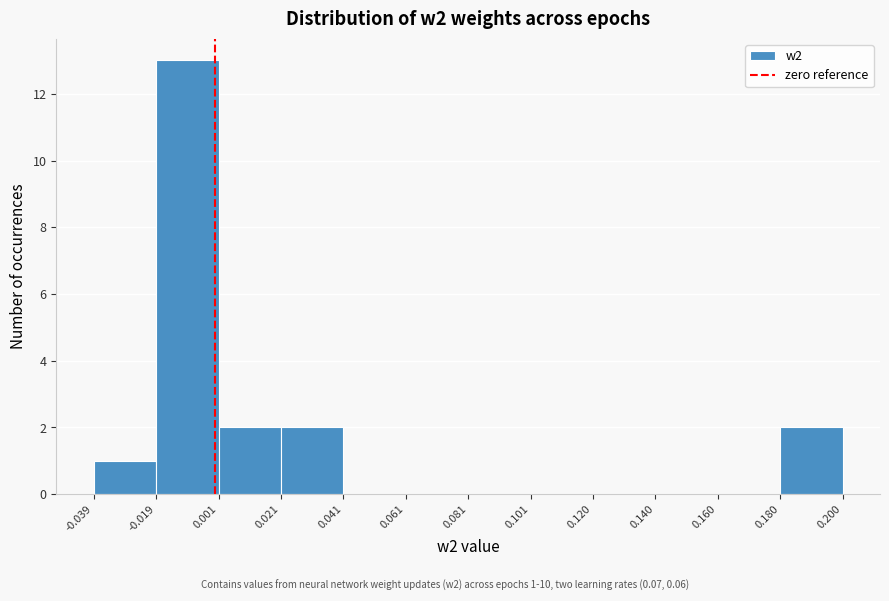

Over which range of the x-axis is the bar tallest?

-0.019 to 0.001